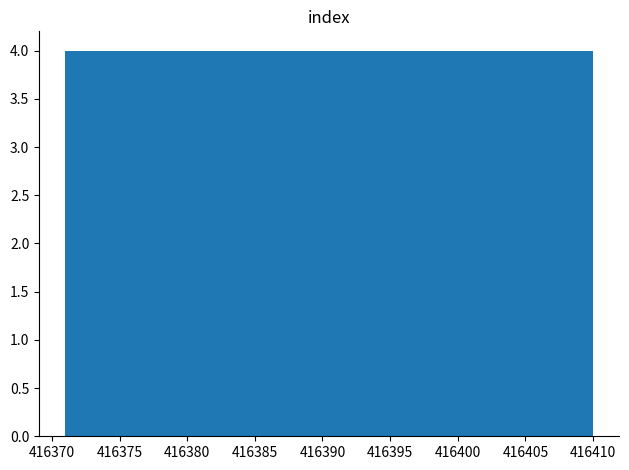

Reading left to right, list every bar in this chart as the range it spans on the x-axis followed by its height. Neither the bar edges nor the heights are printed on the chart, so give them approximately, as read against the axes.

416371.0 to 416374.9: 4
416374.9 to 416378.8: 4
416378.8 to 416382.7: 4
416382.7 to 416386.6: 4
416386.6 to 416390.5: 4
416390.5 to 416394.4: 4
416394.4 to 416398.3: 4
416398.3 to 416402.2: 4
416402.2 to 416406.1: 4
416406.1 to 416410.0: 4